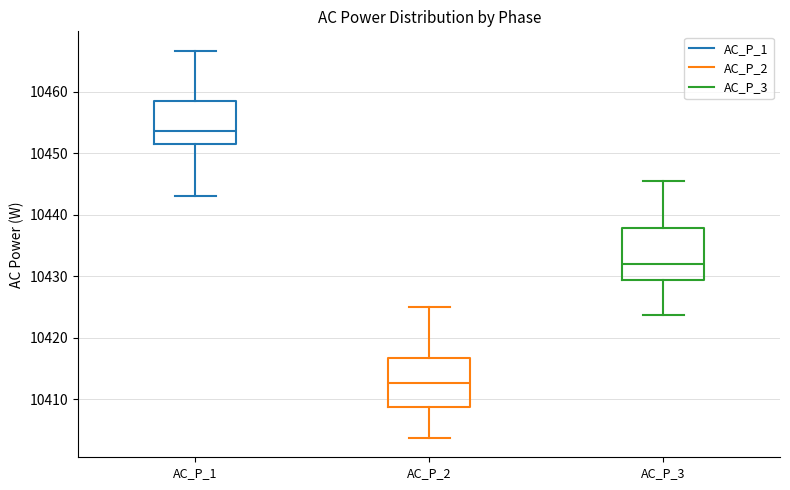

Which box's median line is the highest?

AC_P_1